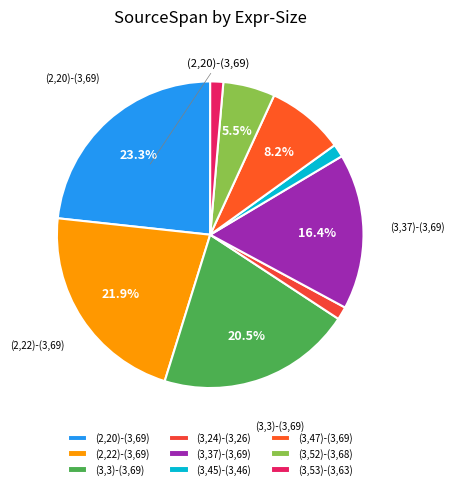

Is there any slice that represents more than half of the pie?

No